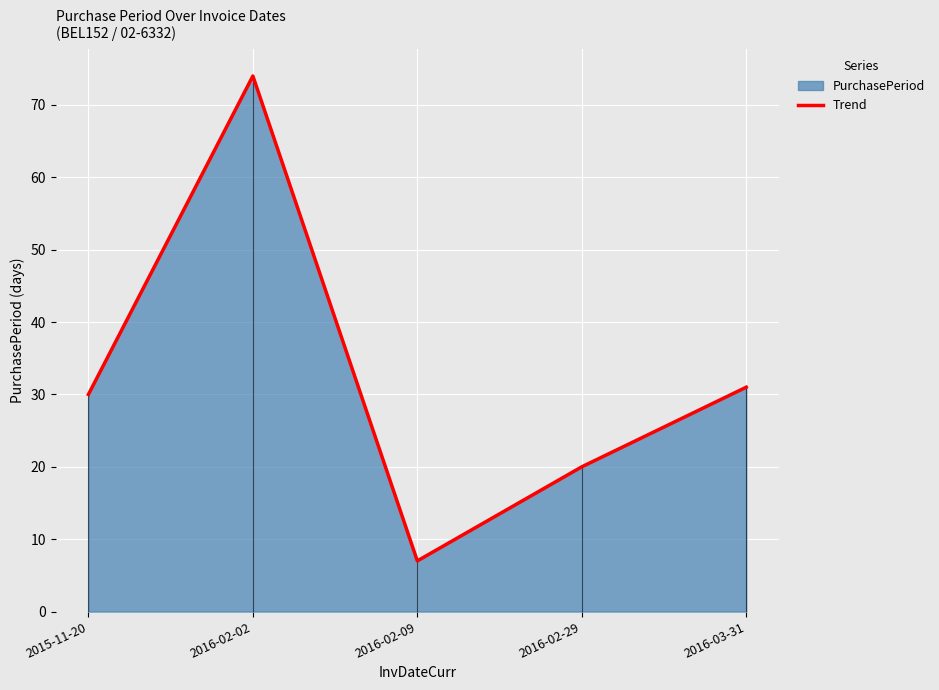

At which category does the data reach its first local peak?

2016-02-02